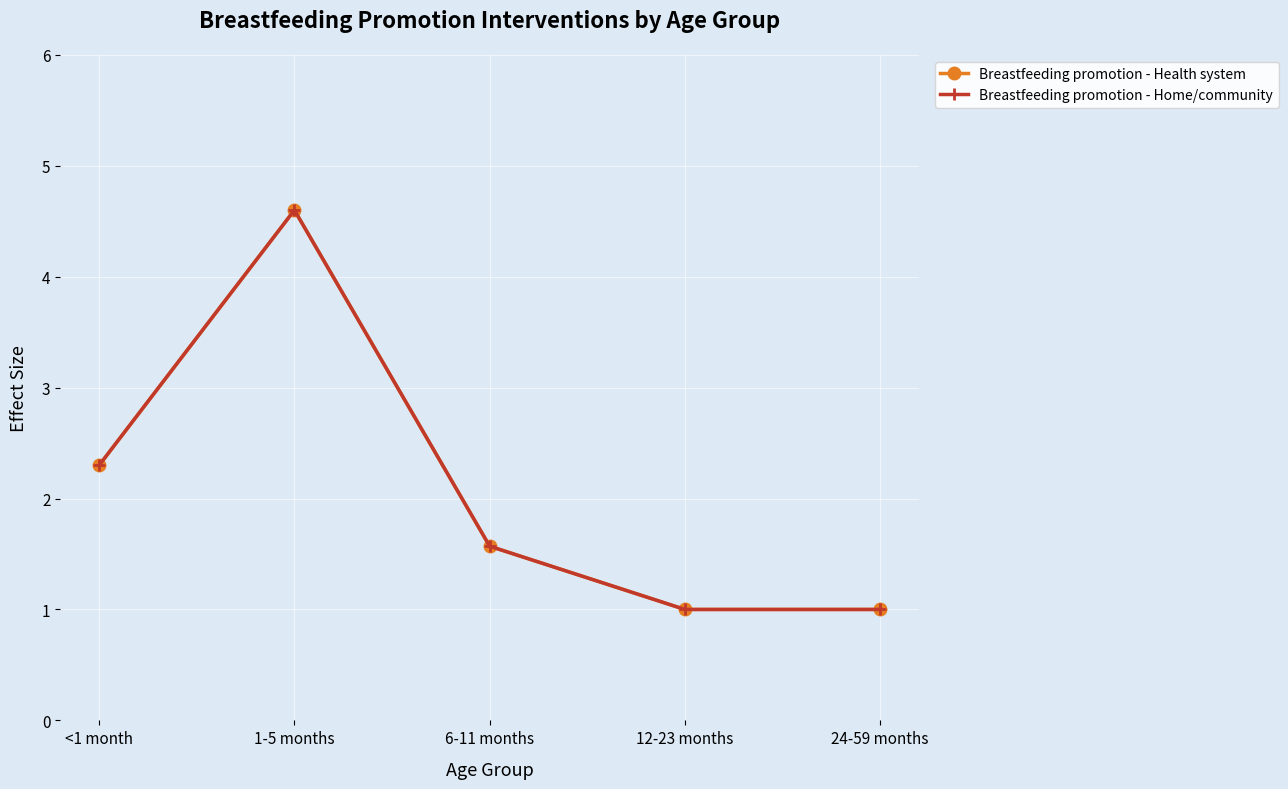

At 6-11 months, list the series in order from smallest to largest.

Breastfeeding promotion - Health system, Breastfeeding promotion - Home/community